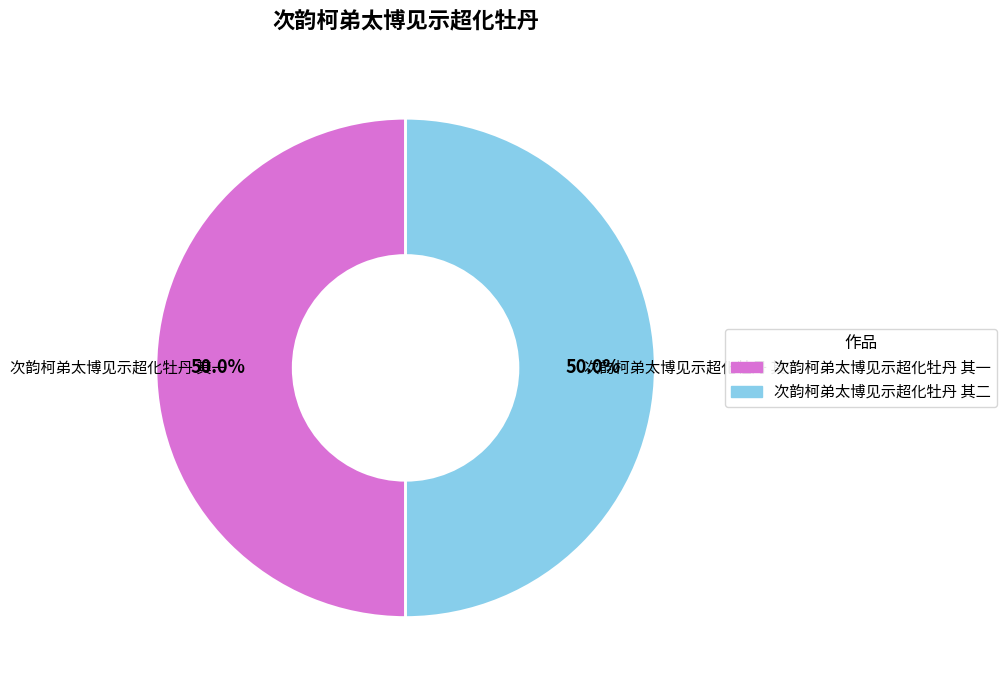

What is the ratio of the value at 次韵柯弟太博见示超化牡丹 其一 to the value at 次韵柯弟太博见示超化牡丹 其二?

1.0